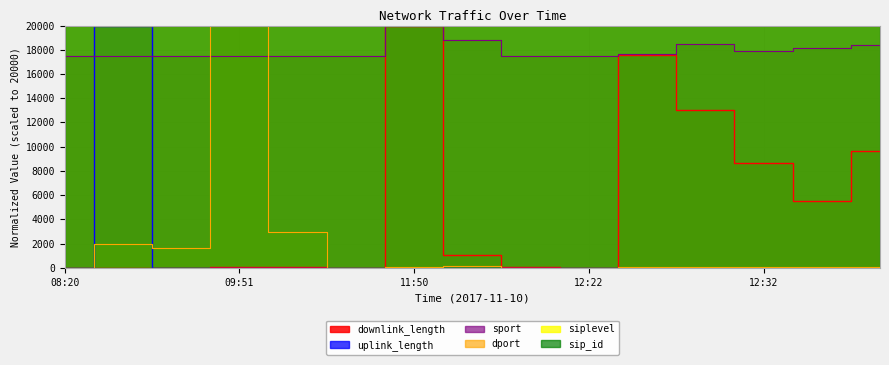

Reading right to left, list all the values displayed in this chart.

downlink_length: 9652.1	5512.7	8682.6	12991.0	17547.0	22.1	39.3	1015.9	20000.0	0.6	41.6	34.0	12.6	23.9	18.9
uplink_length: 0.3	8.6	0.4	1.0	4.6	1.0	0.8	2.3	3.4	0.5	0.6	0.1	1.0	20000.0	0.0
sport: 18401.6	18174.6	17898.4	18500.2	17622.1	17484.0	17484.0	18825.9	20000.0	17484.0	17484.0	17484.0	17484.0	17484.0	17484.0
dport: 29.5	29.5	29.5	29.5	29.5	8.1	7.7	163.4	29.5	8.1	2951.8	20000.0	1638.3	2003.0	8.1